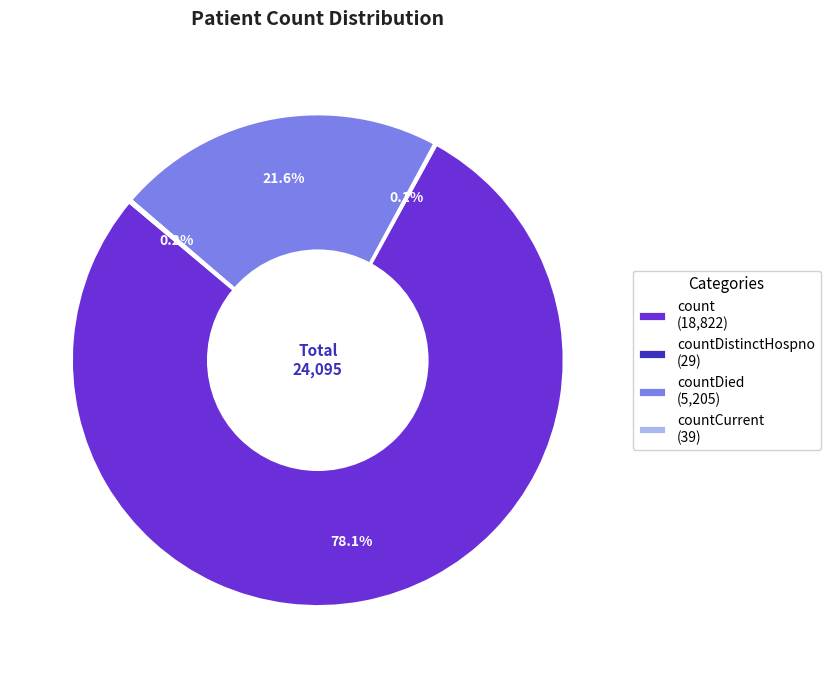

What is the largest slice in the pie chart?

count (18,822)